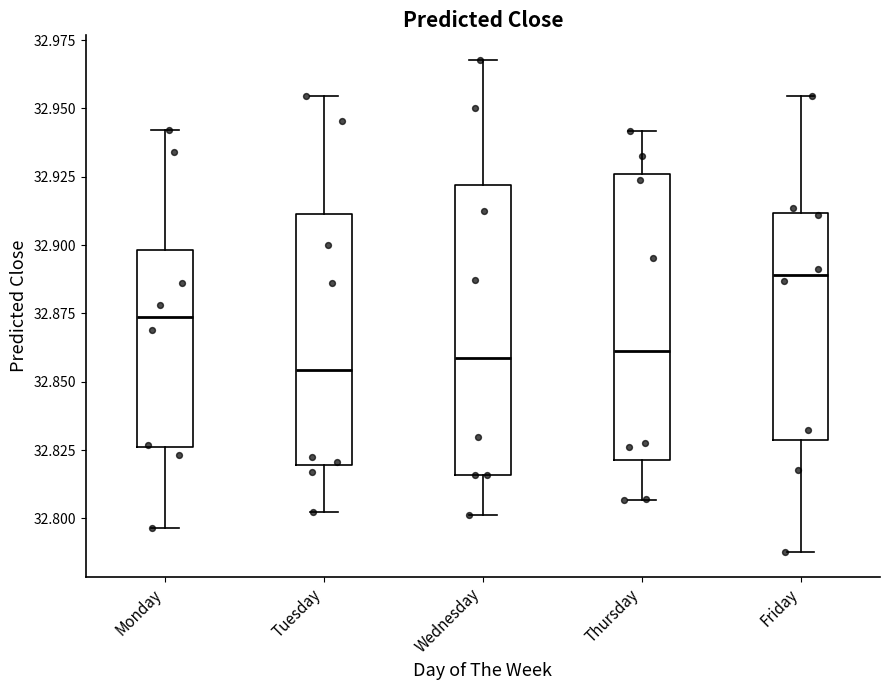

Reading left to right, read every box against the y-axis: the position of its median line, the range the box covers, and the ends of its whiskers. The values are not printed on the chart, so give them approximately, as read against the axis.

Monday: median 32.875, box 32.825 to 32.900, whiskers 32.795 to 32.940
Tuesday: median 32.855, box 32.820 to 32.910, whiskers 32.800 to 32.955
Wednesday: median 32.860, box 32.815 to 32.920, whiskers 32.800 to 32.970
Thursday: median 32.860, box 32.820 to 32.925, whiskers 32.805 to 32.940
Friday: median 32.890, box 32.830 to 32.910, whiskers 32.790 to 32.955